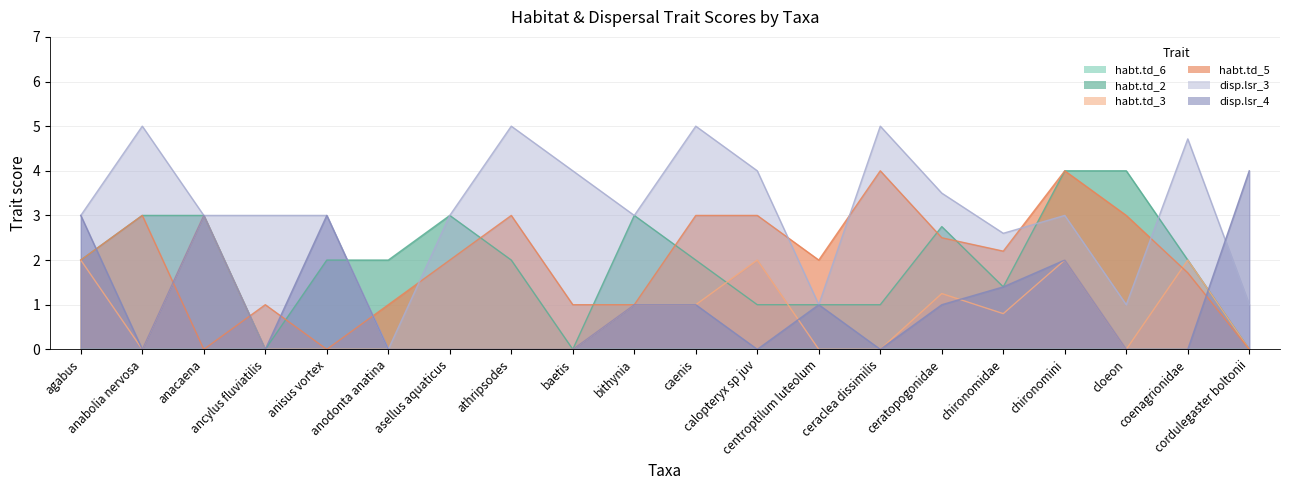

How many interior local valleys does the habt.td_2 series have?

3